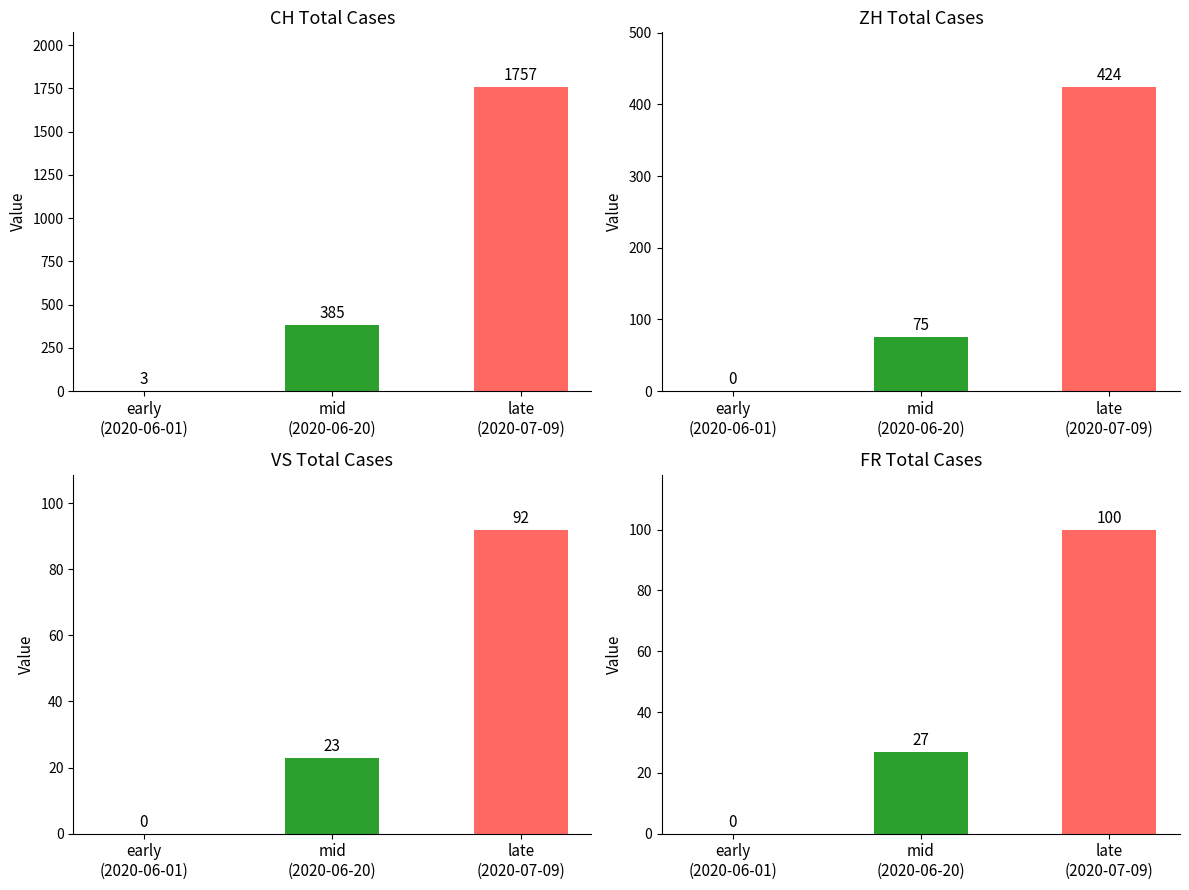

Where is FR nearest to the value 50?

mid
(2020-06-20)